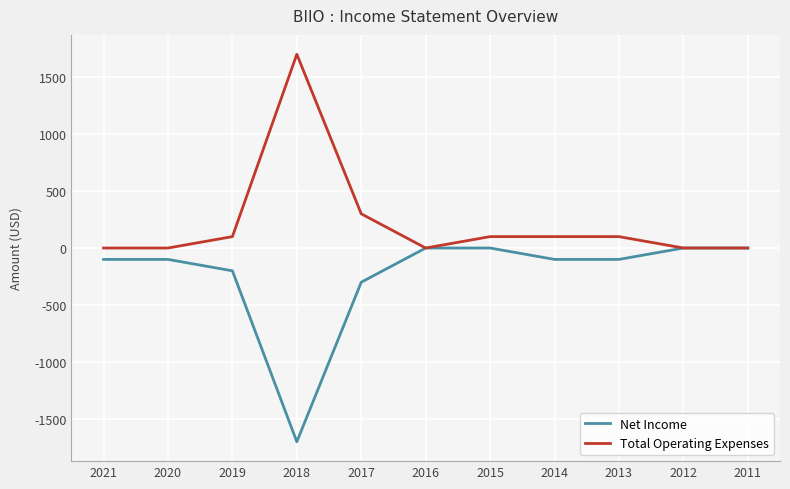

Where is Net Income nearest to the value -850?

2017